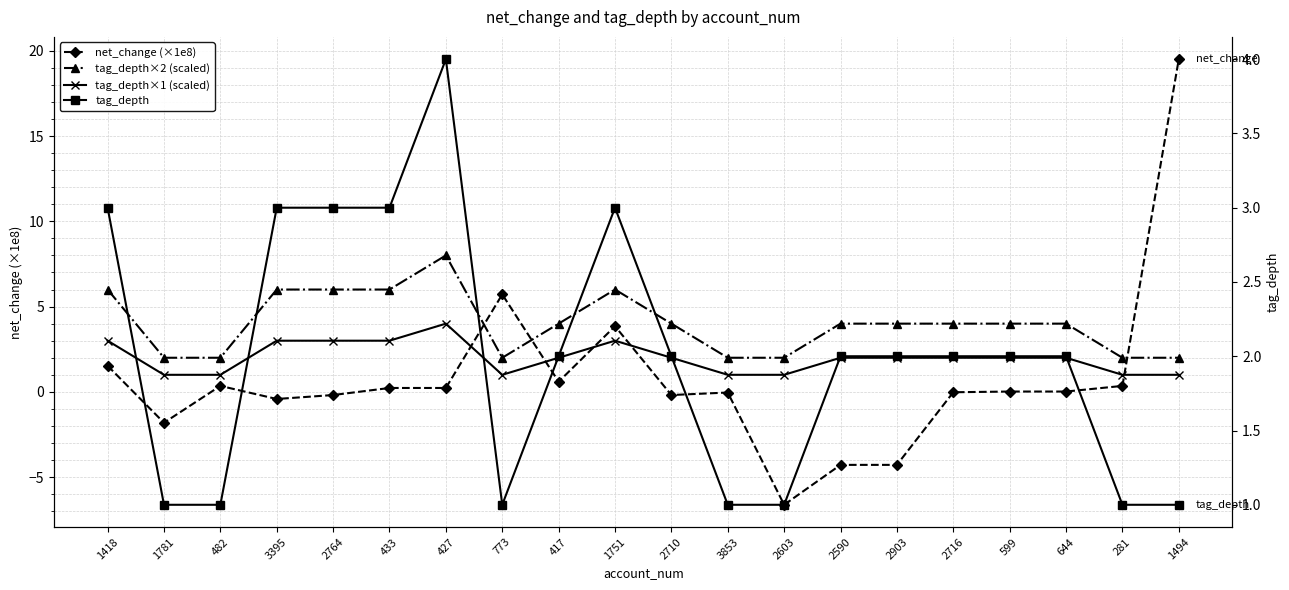

Count the tag_depth values in the range 1 to 3.

19